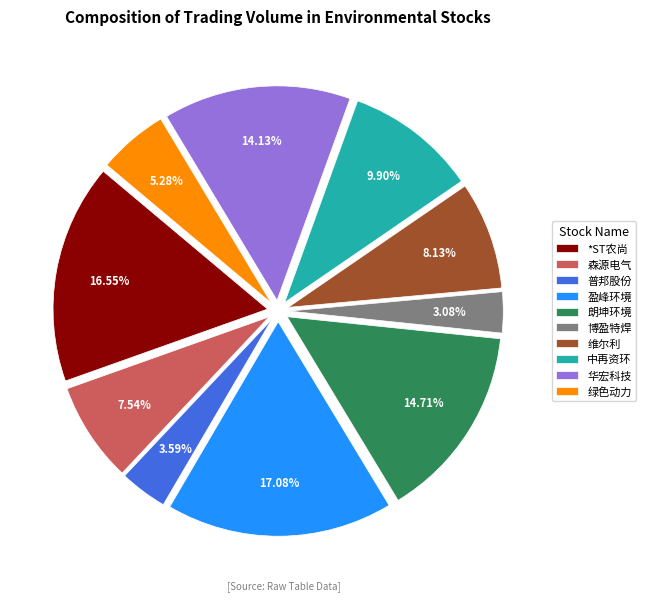

Is it true that 维尔利 is 8% of the pie?

True